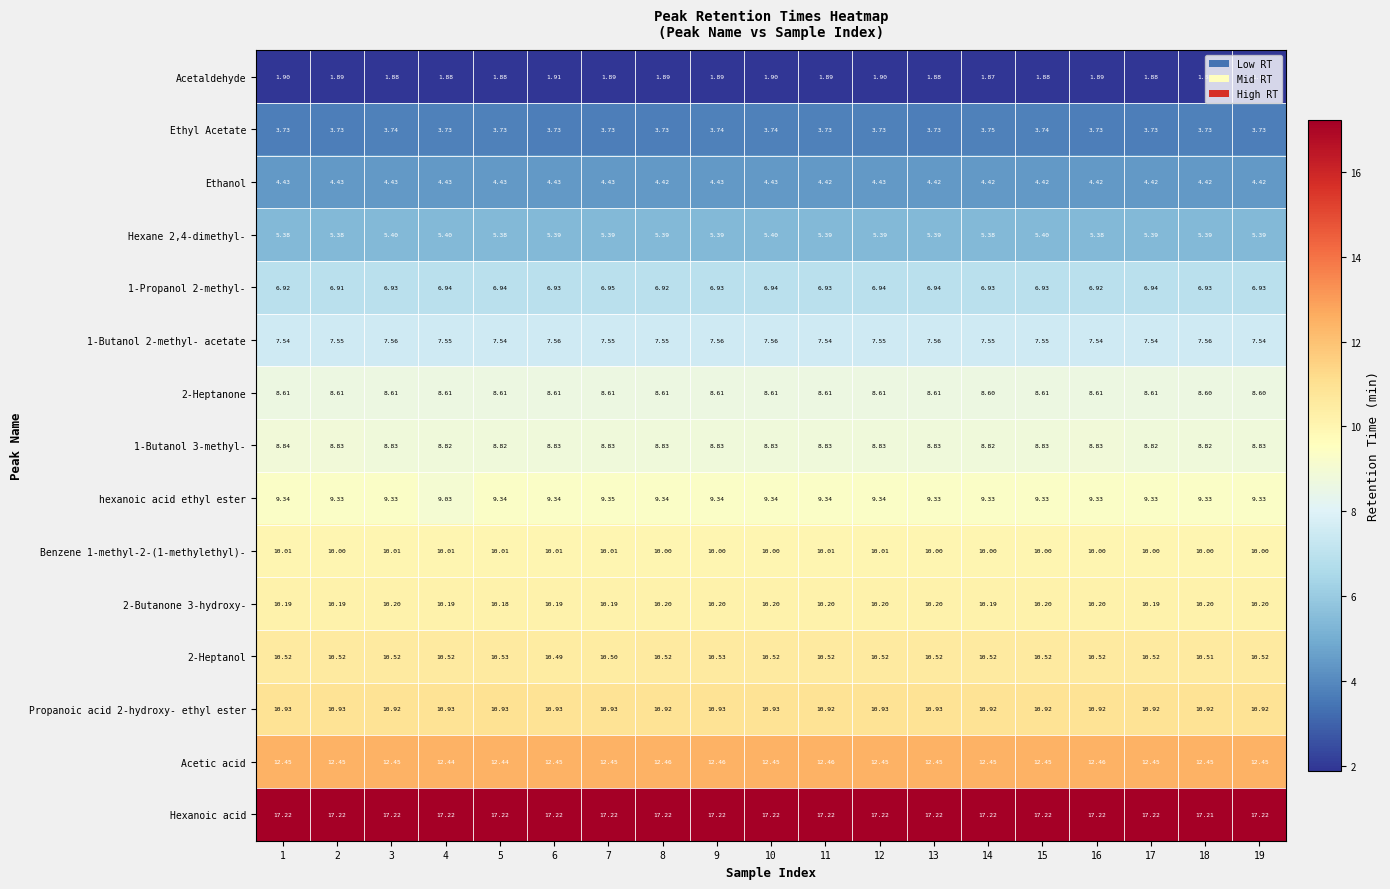

Between 6 and 18, which series saw the biggest shift?

Acetaldehyde